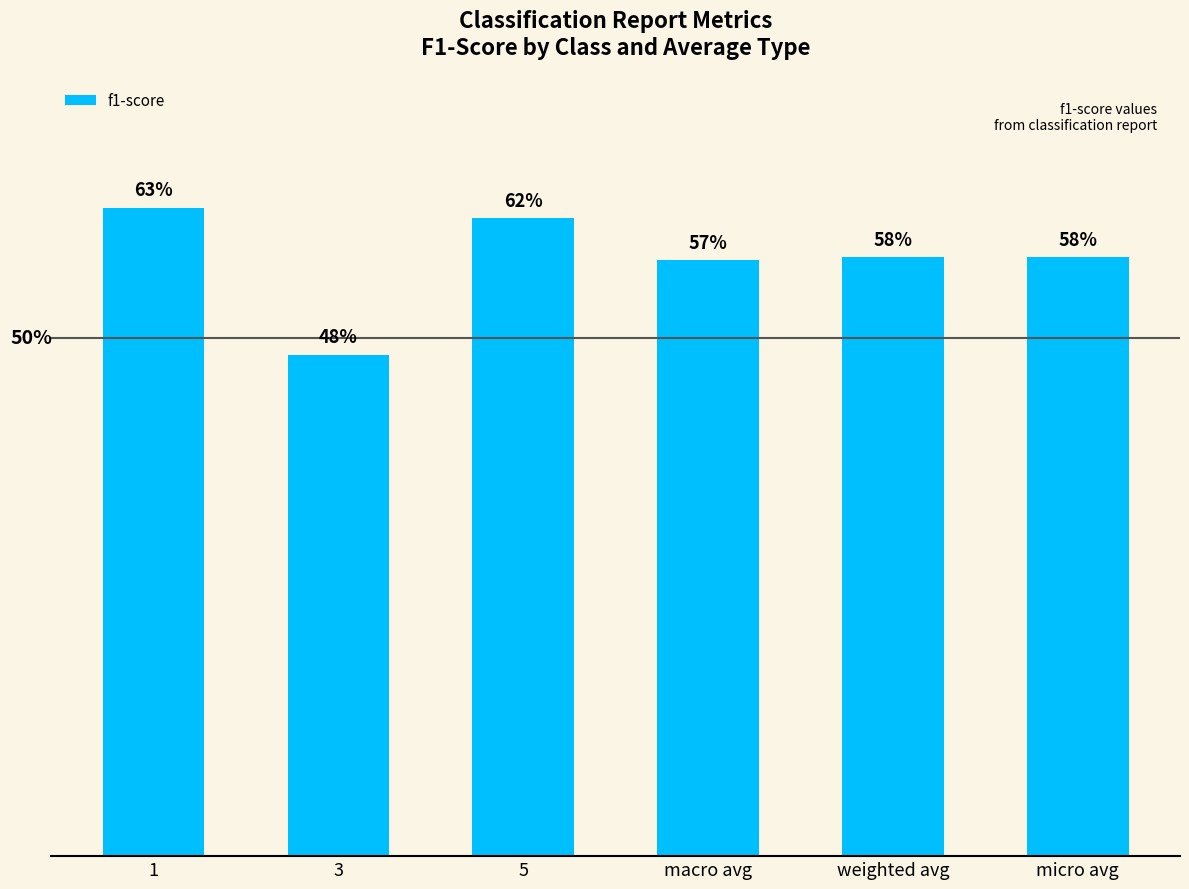

Reading left to right, what are all the values shown in this chart?

0.6	0.5	0.6	0.6	0.6	0.6